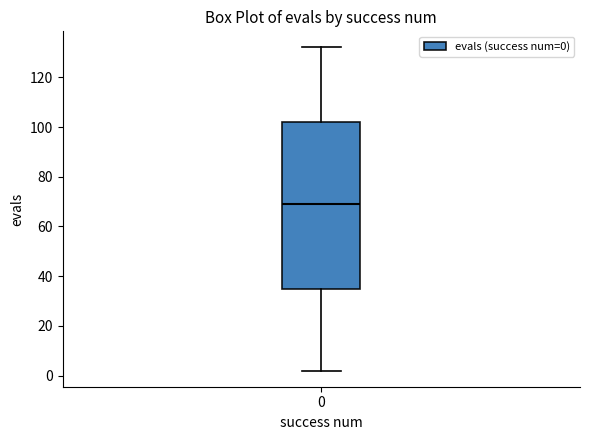

Read this box plot against the y-axis: the position of the median line, the range covered by the box, and the ends of both whiskers. The values are not printed on the chart, so give them approximately, as read against the axis.

median 70, box 36 to 102, whiskers 2 to 132